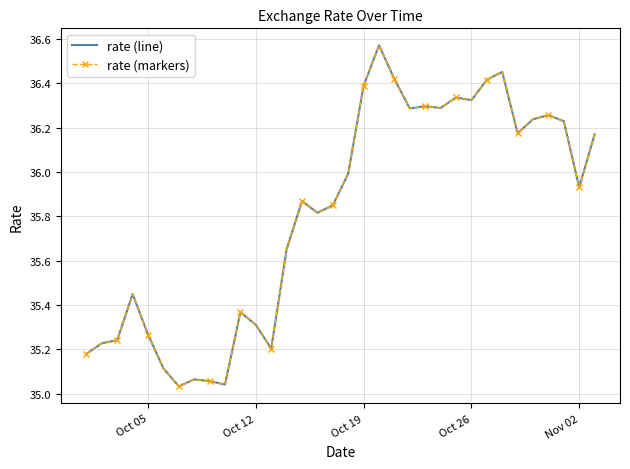

What is the smallest value displayed?

35.0